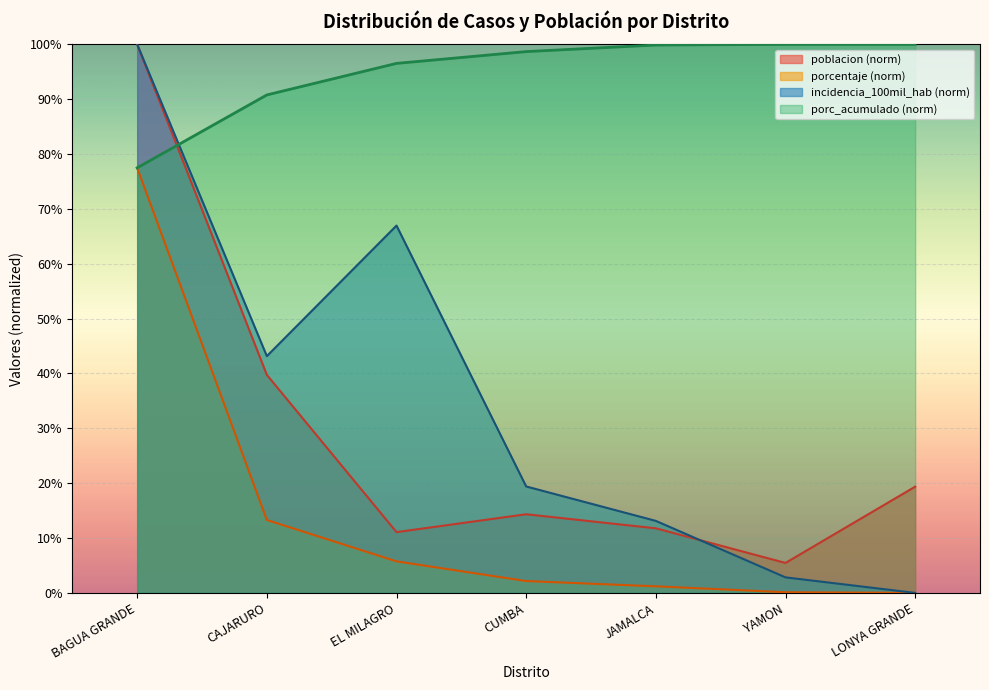

What position from the right is BAGUA GRANDE?

7